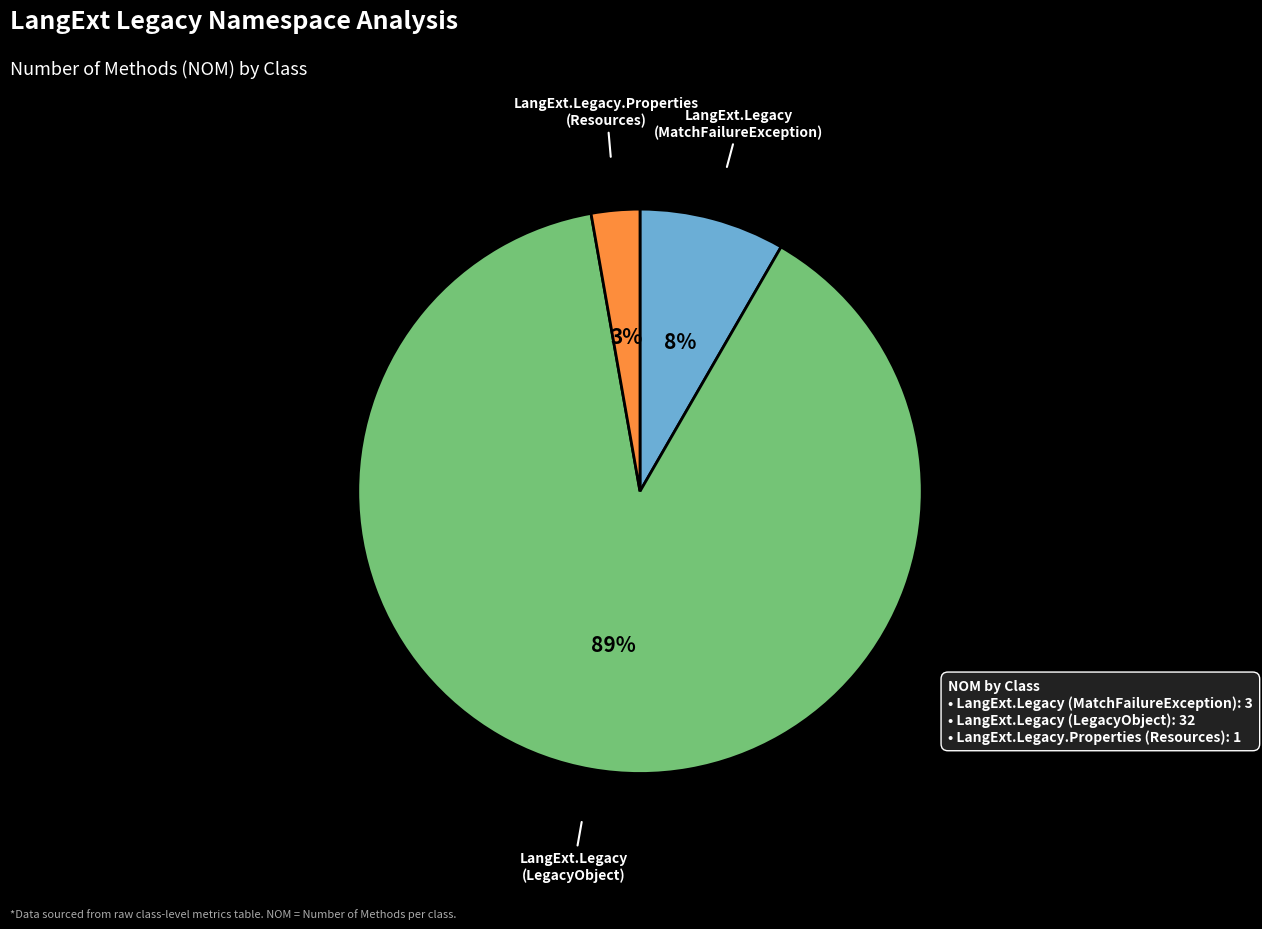

To the nearest percent, what is the difference between the largest and smallest slice percentages?

86%